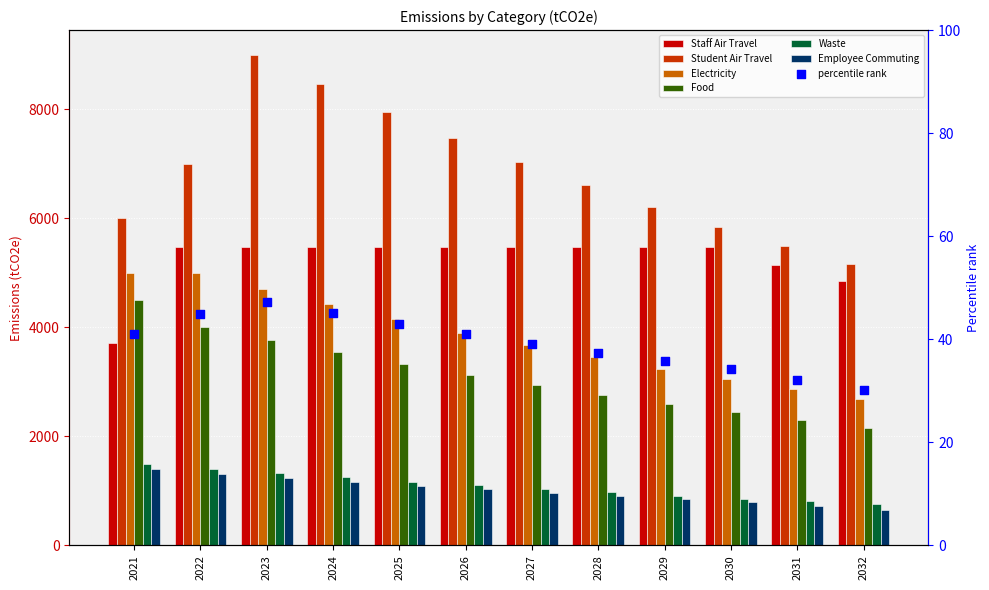

Which series has the largest total across all categories?

Student Air Travel